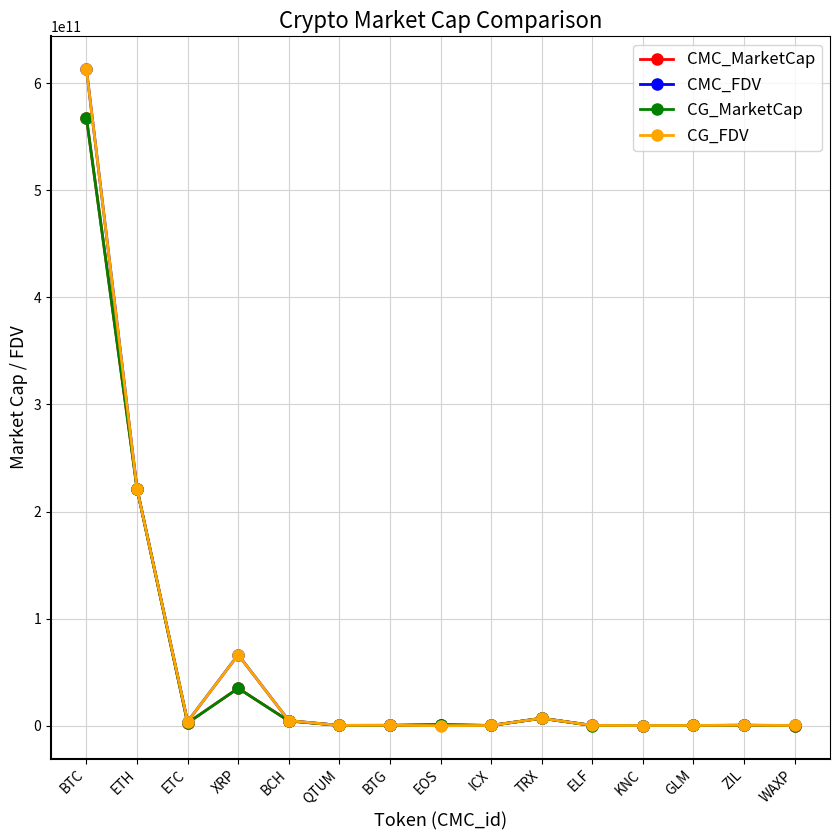

Is it true that CMC_FDV equals 979338220513.1 at BTC?

False